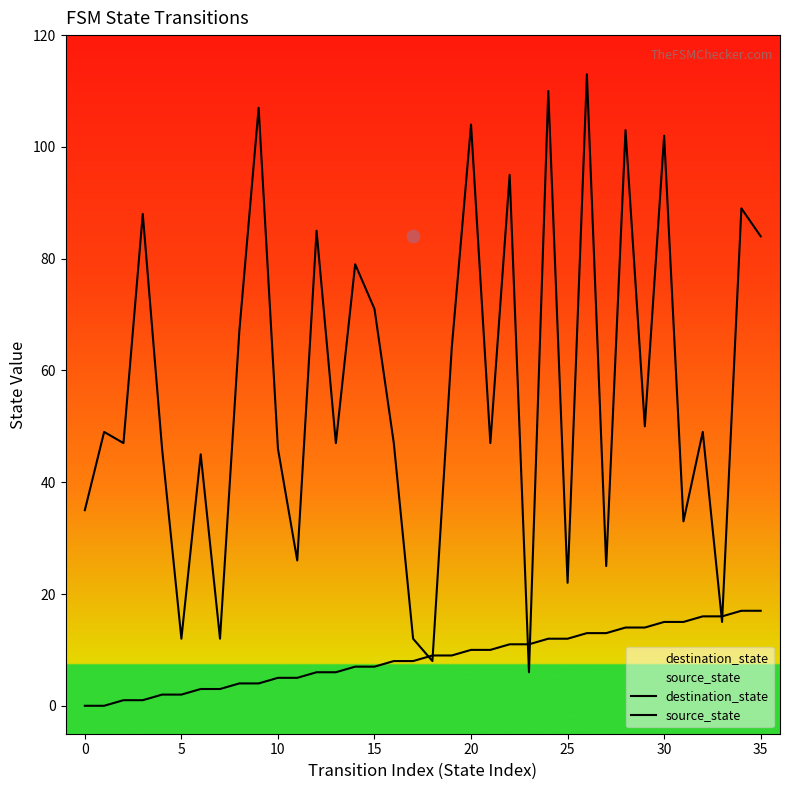

Which series has the largest Y range (max minus min)?

destination_state